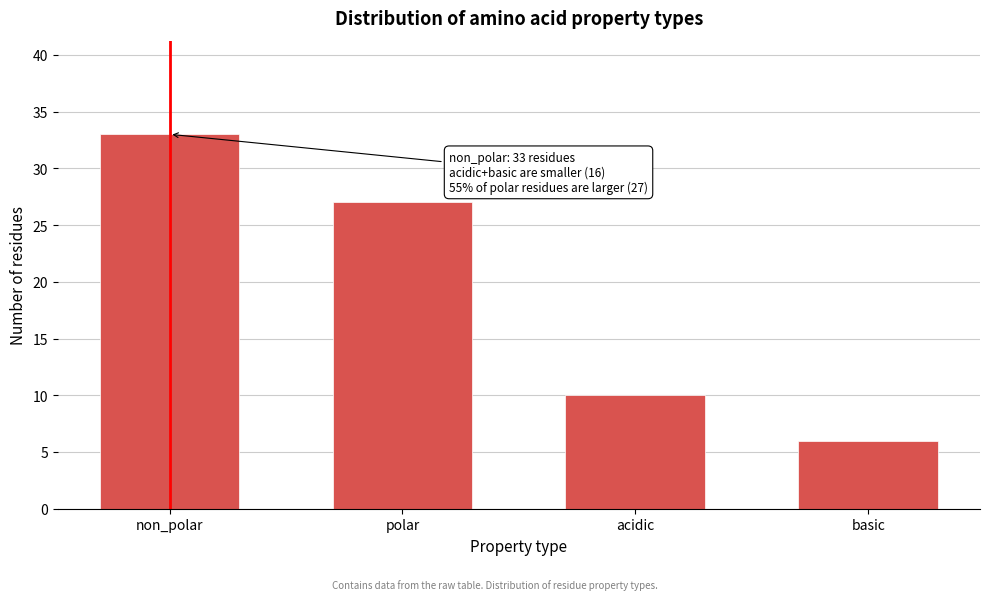

Reading left to right, what are all the values shown in this chart?

33	27	10	6